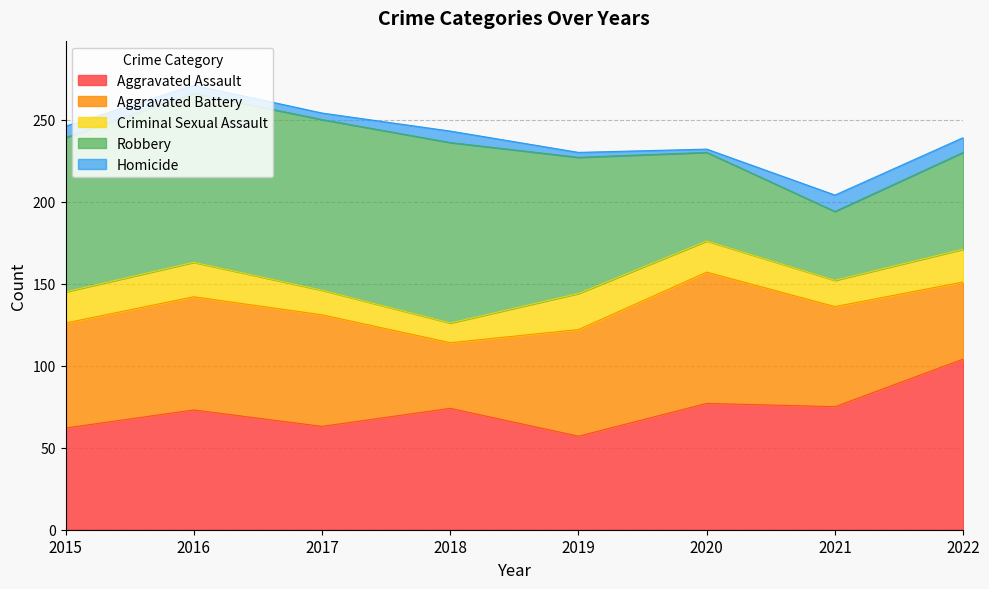

True or false: Aggravated Assault has more than 0 points higher than both neighbors.

True